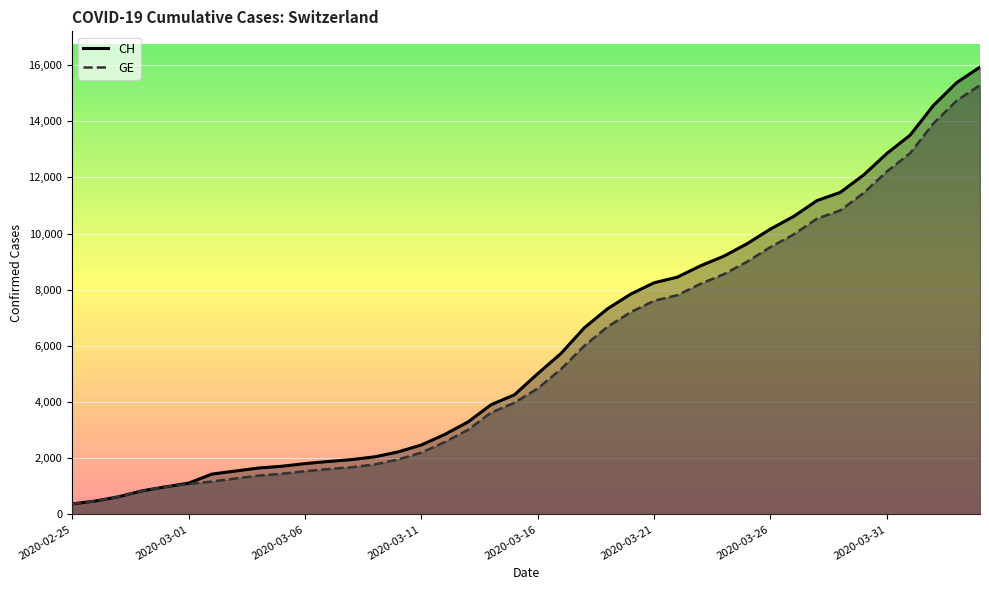

What are all the series names shown in the legend?

CH, GE